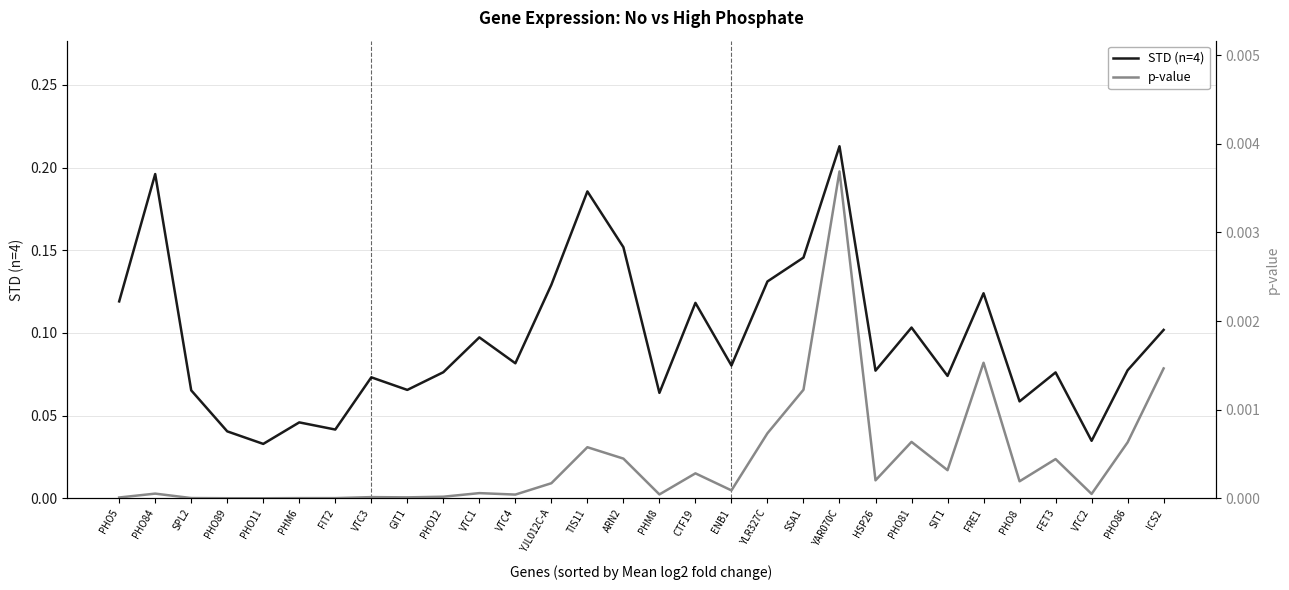

How many lines are shown in the chart?

2